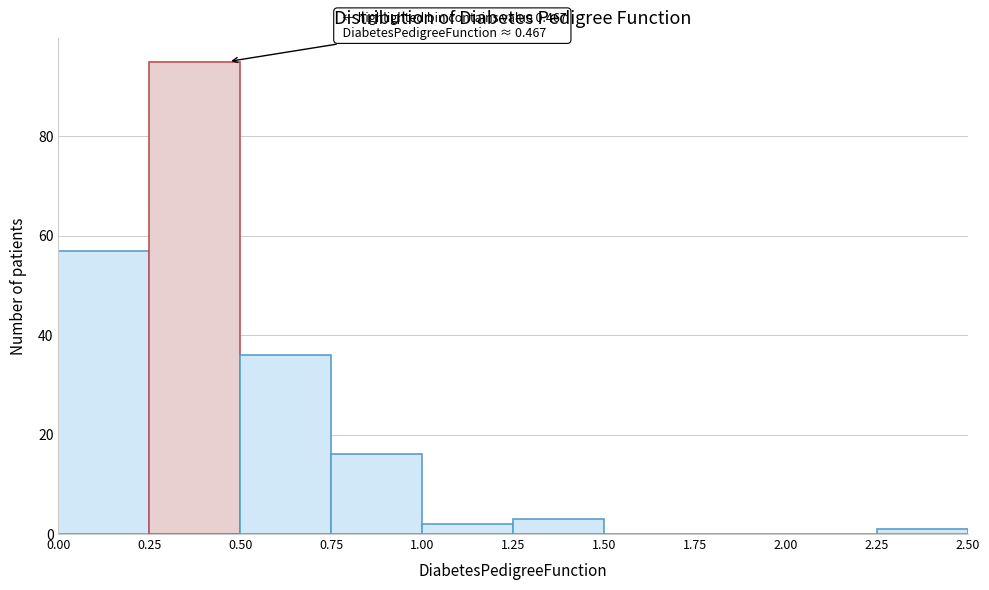

Over which range of the x-axis is the bar tallest?

0.25 to 0.50